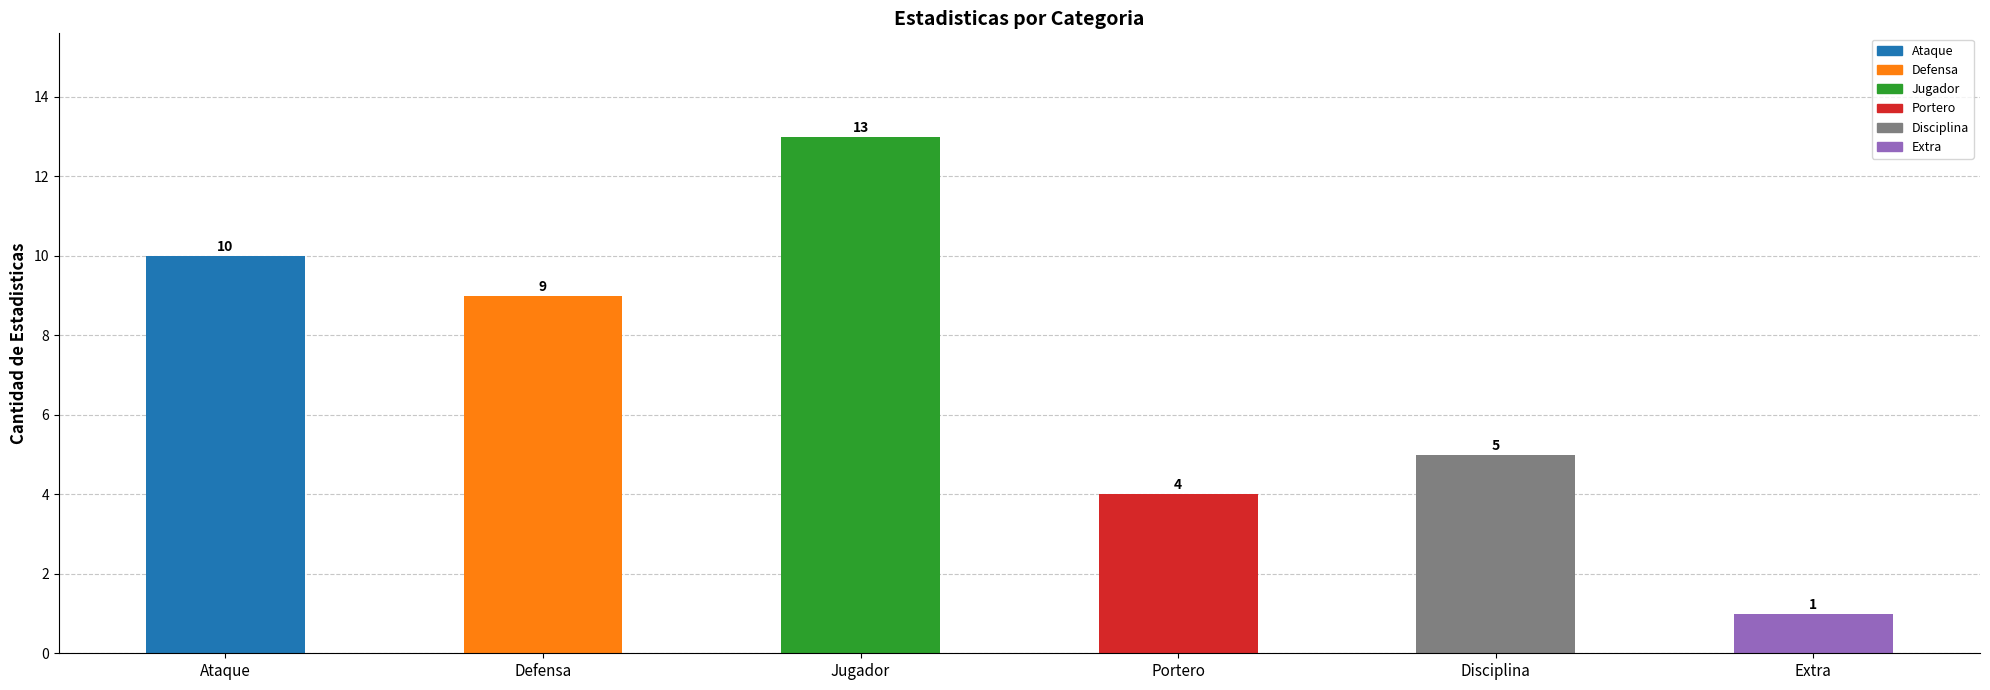

True or false: the data shows 7 at Disciplina.

False